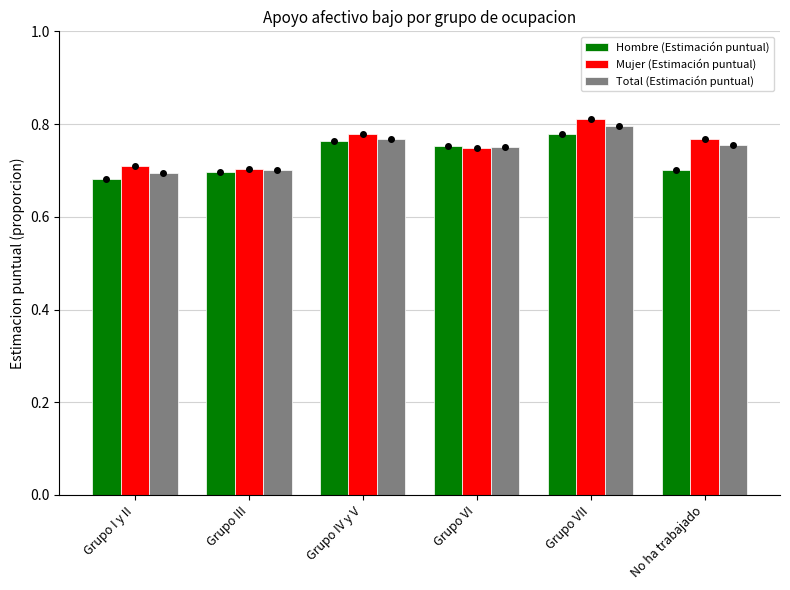

What is the sum of the Mujer (Estimación puntual) values at Grupo VII and Grupo III?

1.5